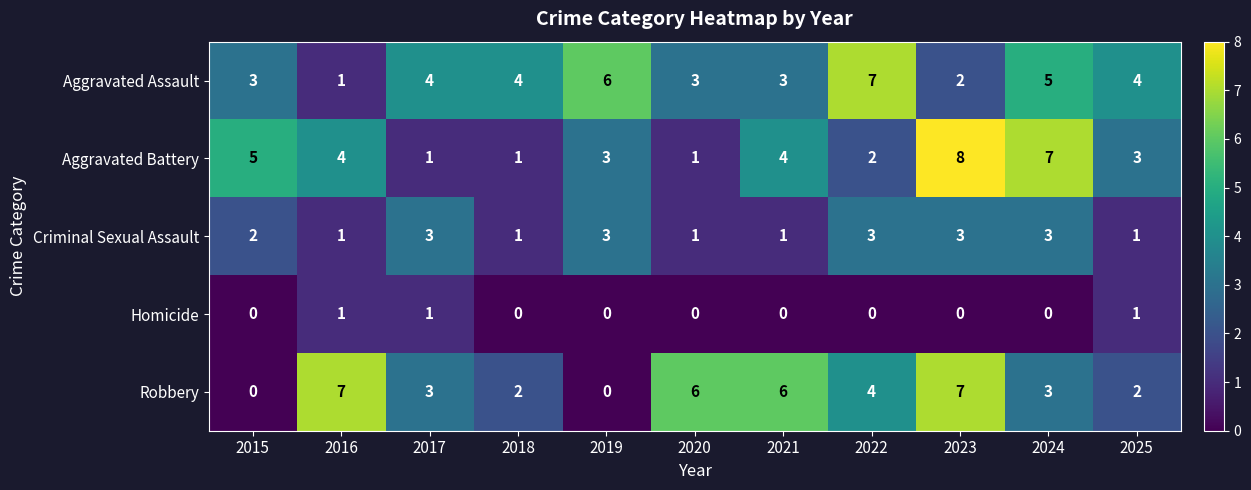

The value of Homicide at 2015 is -1. True or false?

False